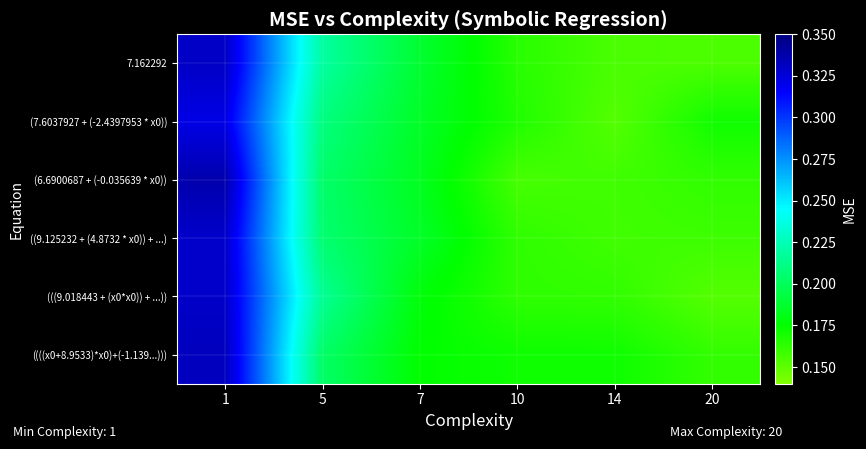

What is the total value across all series at 5?

1.3